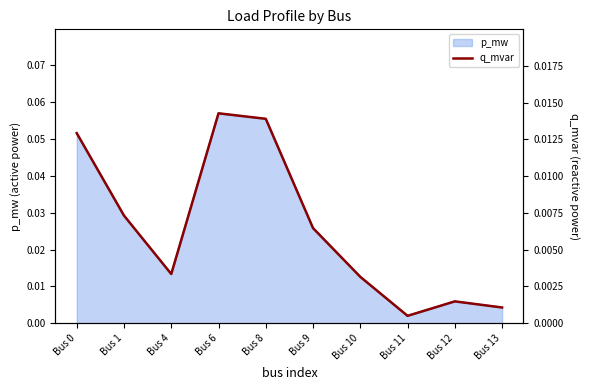

Is it true that the value at Bus 0 is 0.0?

False